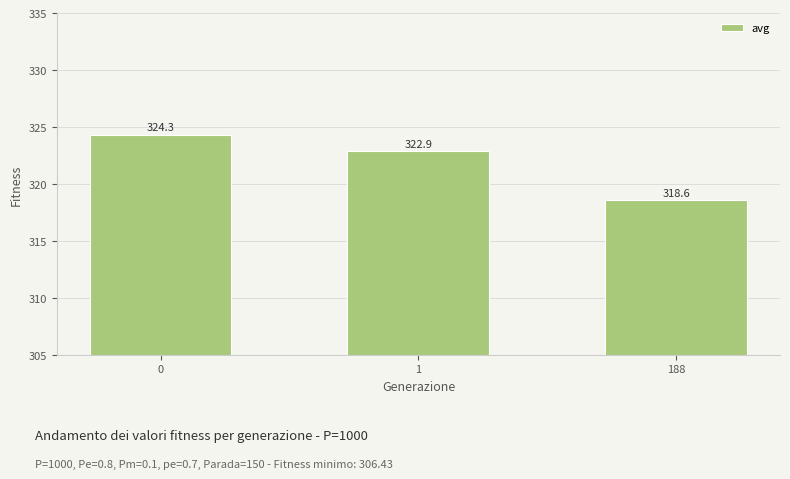

What is the sum of the values at 1 and 188?

641.5